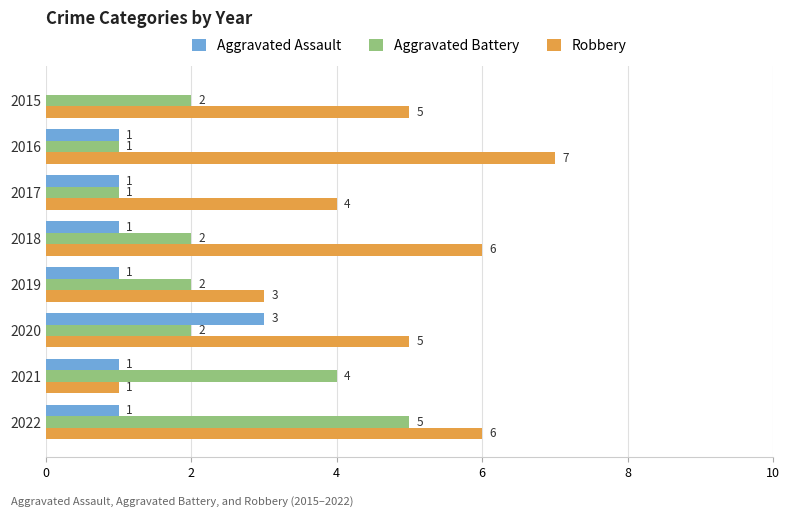

The Robbery series shows 2 at 2015. True or false?

False